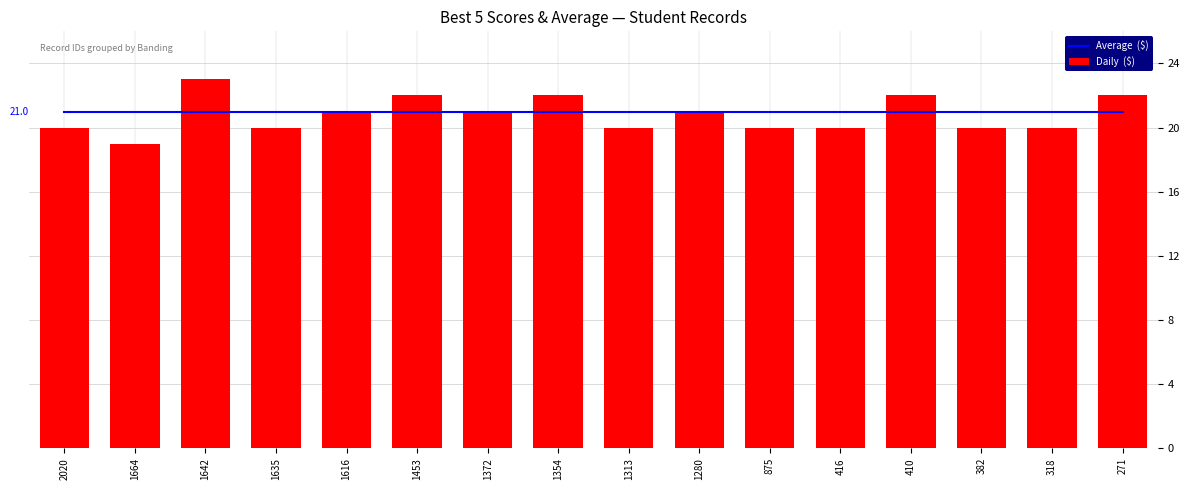

Reading left to right, list all the values displayed in this chart.

Average  ($): 2020=21	1664=21	1642=21	1635=21	1616=21	1453=21	1372=21	1354=21	1313=21	1280=21	875=21	416=21	410=21	382=21	318=21	271=21
Daily  ($): 2020=20	1664=19	1642=23	1635=20	1616=21	1453=22	1372=21	1354=22	1313=20	1280=21	875=20	416=20	410=22	382=20	318=20	271=22